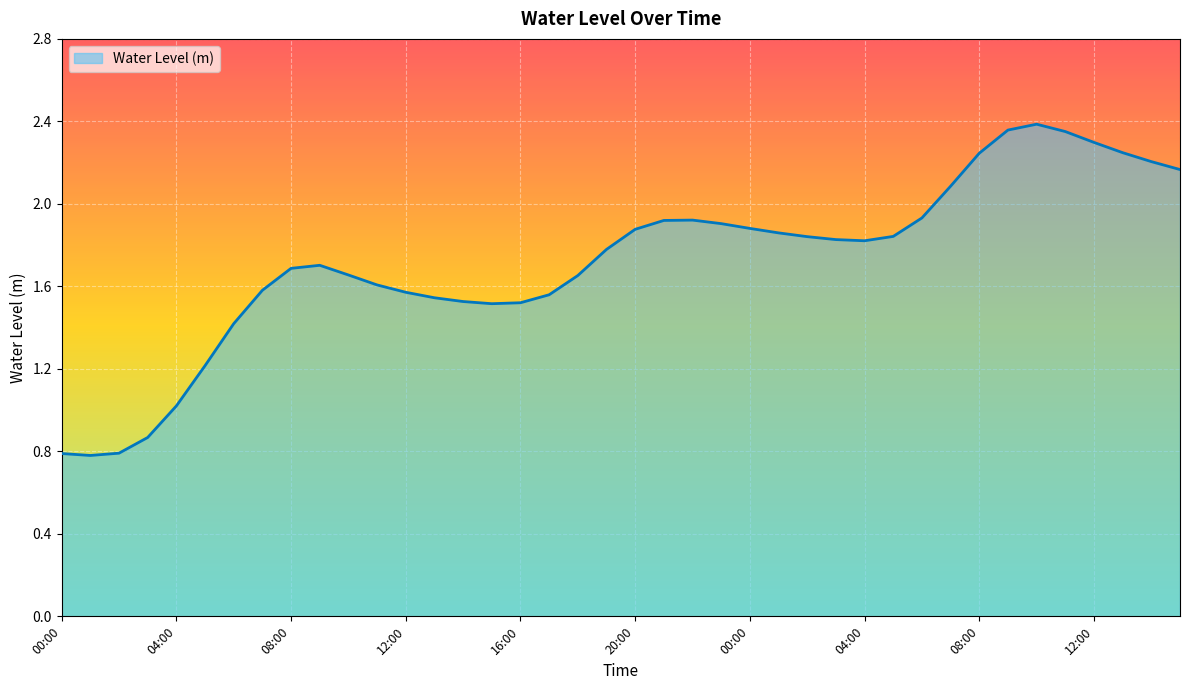

What is the smallest value displayed?

0.8